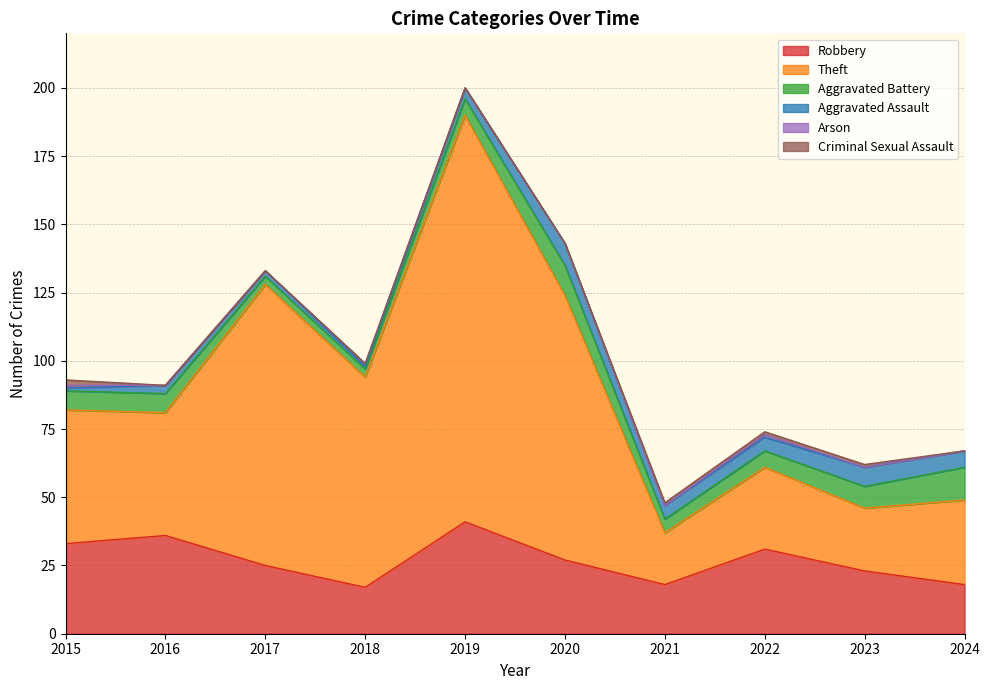

How many data points does each series have?

10